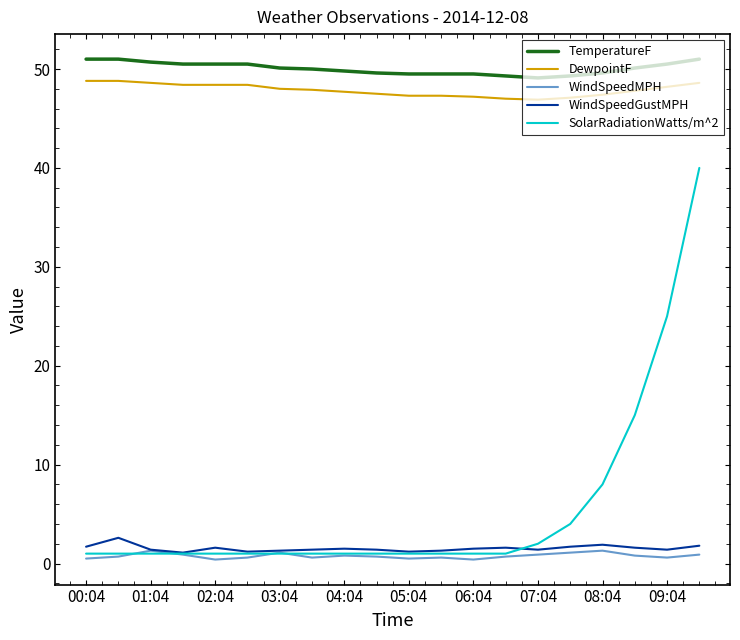

True or false: WindSpeedMPH and TemperatureF intersect in this chart.

False